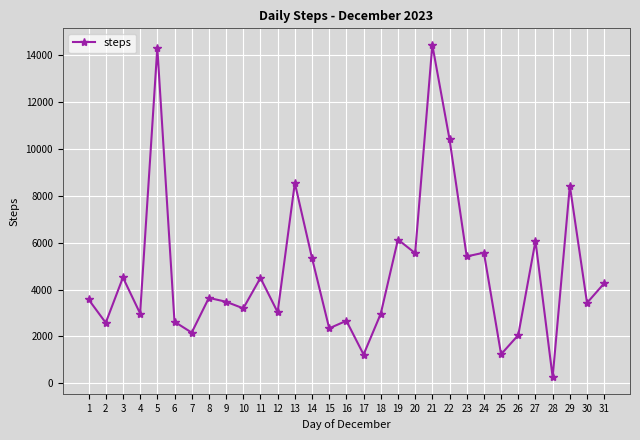

Between 12 and 27, which is larger?

27